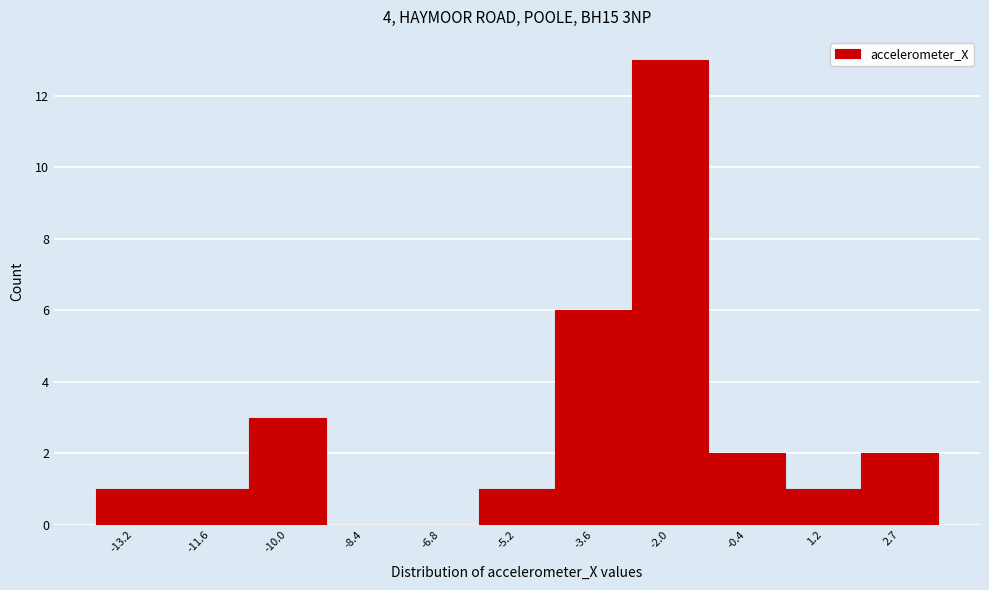

Reading left to right, list every bar in this chart as the range it spans on the x-axis followed by its height. Neither the bar edges nor the heights are printed on the chart, so give them approximately, as read against the axes.

-14.0 to -12.4: 1
-12.4 to -10.8: 1
-10.8 to -9.2: 3
-9.2 to -7.6: 0
-7.6 to -6.0: 0
-6.0 to -4.4: 1
-4.4 to -2.8: 6
-2.8 to -1.2: 13
-1.2 to 0.4: 2
0.4 to 2.0: 1
2.0 to 3.6: 2